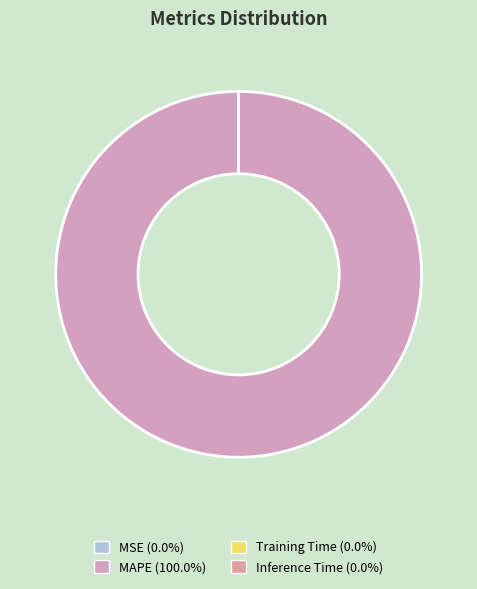

What is the largest slice in the pie chart?

MAPE